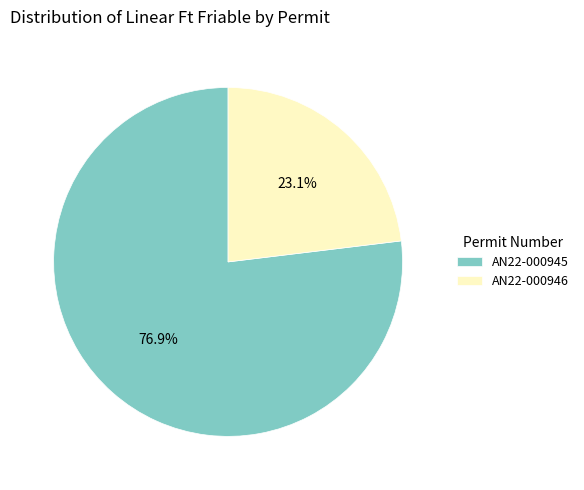

The AN22-000946 slice represents 33% of the pie. True or false?

False